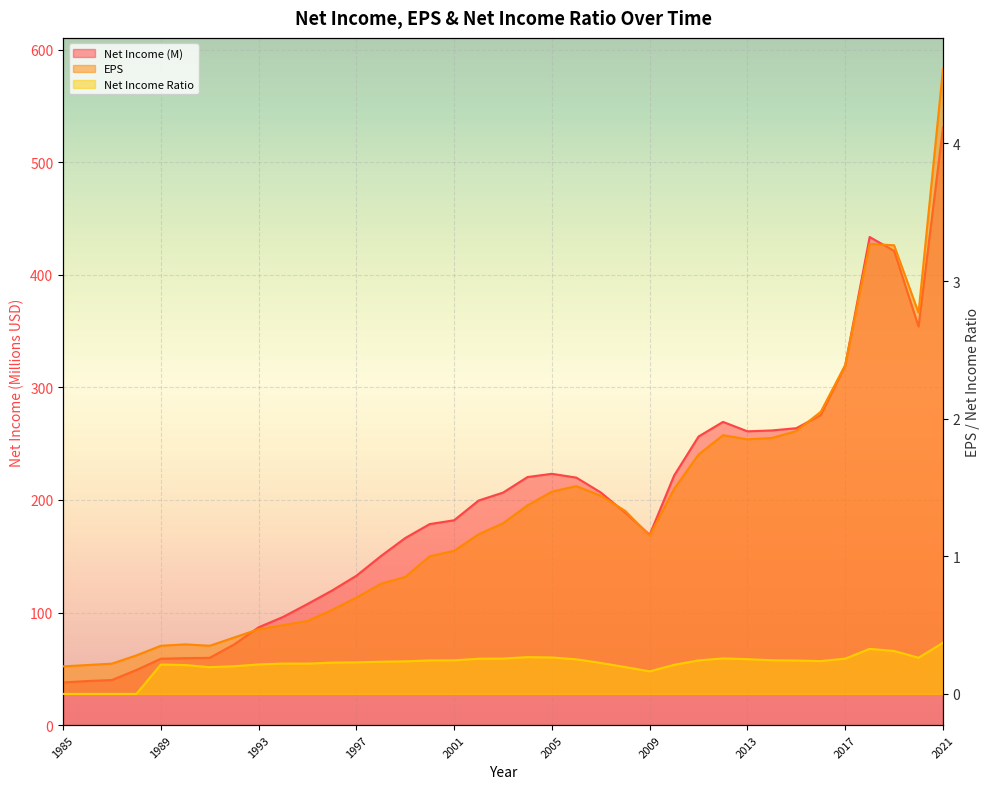

What are all the series names shown in the legend?

Net Income, EPS, Net Income Ratio